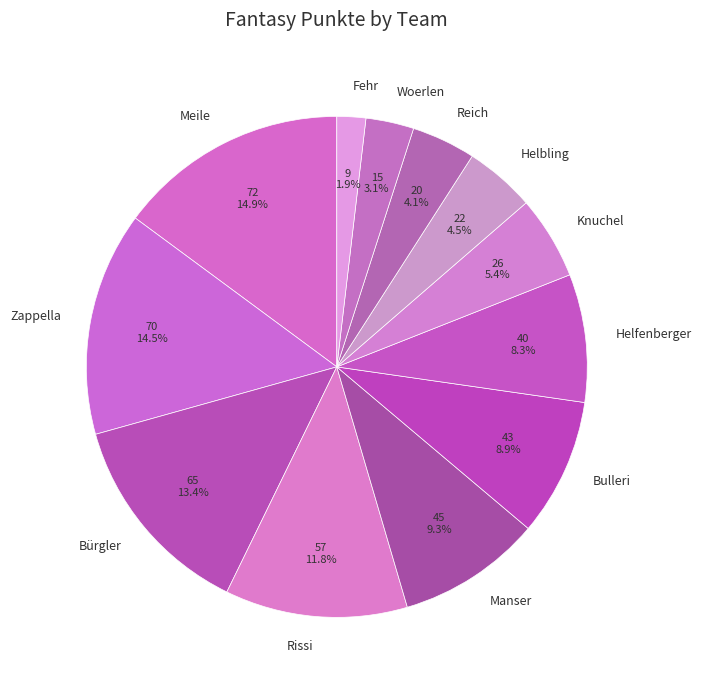

Count the number of slices in the pie.

12